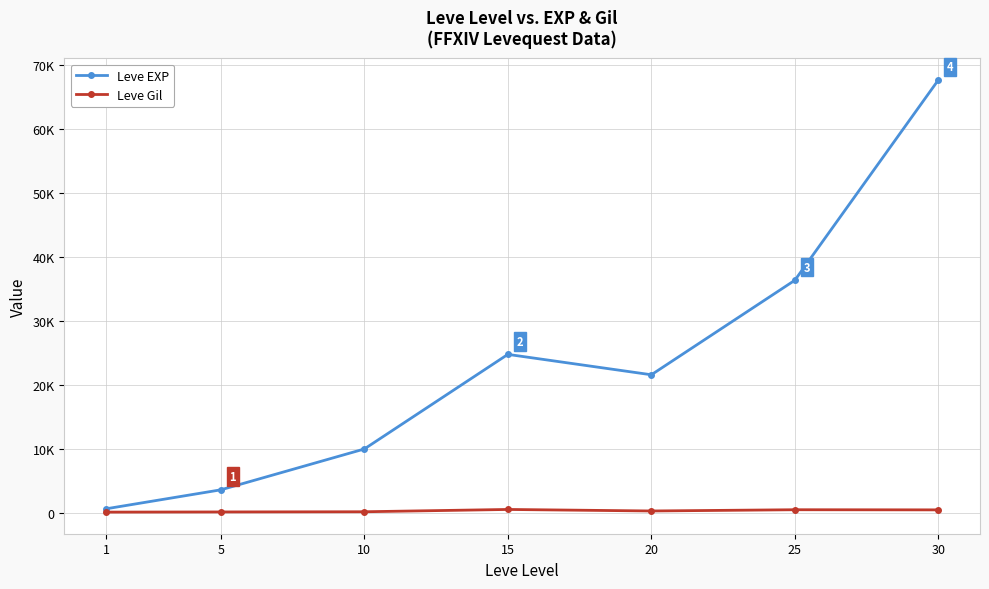

True or false: Leve Gil and Leve EXP cross at least once.

False